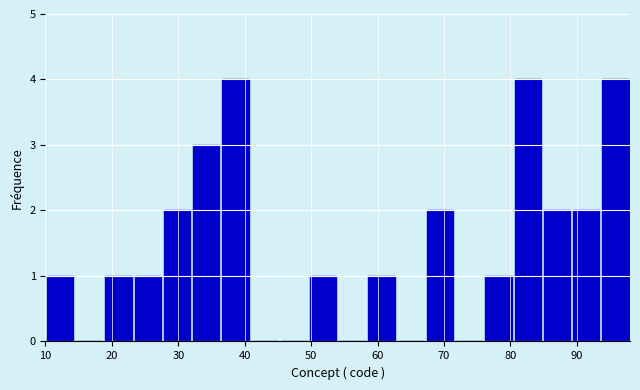

Reading left to right, list every bar in this chart as the range it spans on the x-axis followed by its height. Neither the bar edges nor the heights are printed on the chart, so give them approximately, as read against the axes.

10.0 to 14.4: 1
14.4 to 18.8: 0
18.8 to 23.2: 1
23.2 to 27.6: 1
27.6 to 32.0: 2
32.0 to 36.4: 3
36.4 to 40.8: 4
40.8 to 45.2: 0
45.2 to 49.6: 0
49.6 to 54.0: 1
54.0 to 58.4: 0
58.4 to 62.8: 1
62.8 to 67.2: 0
67.2 to 71.6: 2
71.6 to 76.0: 0
76.0 to 80.4: 1
80.4 to 84.8: 4
84.8 to 89.2: 2
89.2 to 93.6: 2
93.6 to 98.0: 4